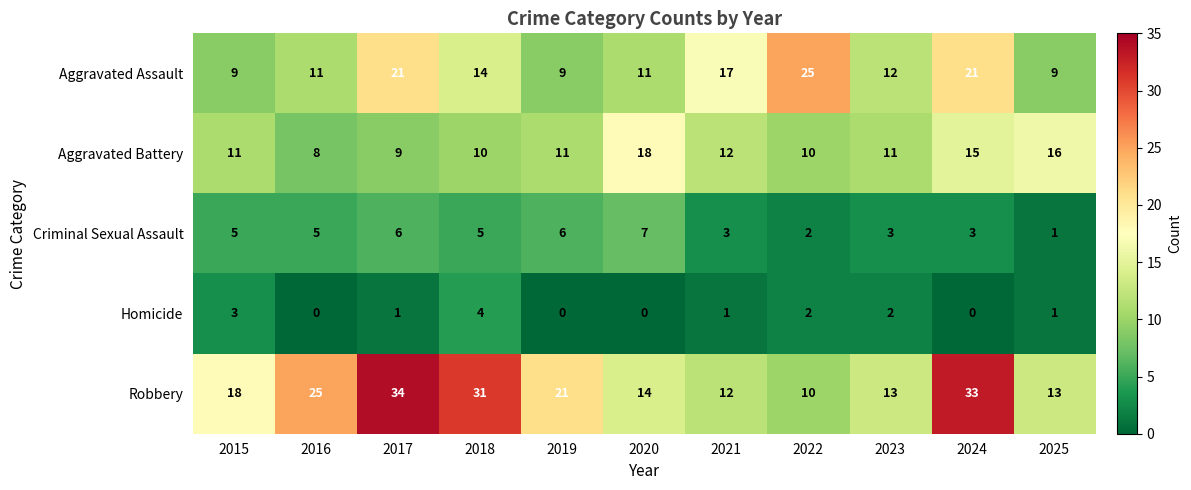

The value of Homicide at 2016 is 0. True or false?

True